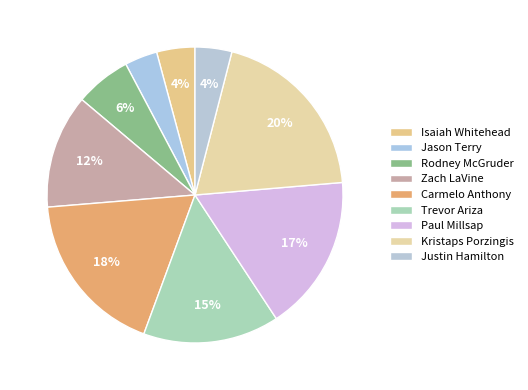

True or false: Paul Millsap accounts for 17% of the total.

True